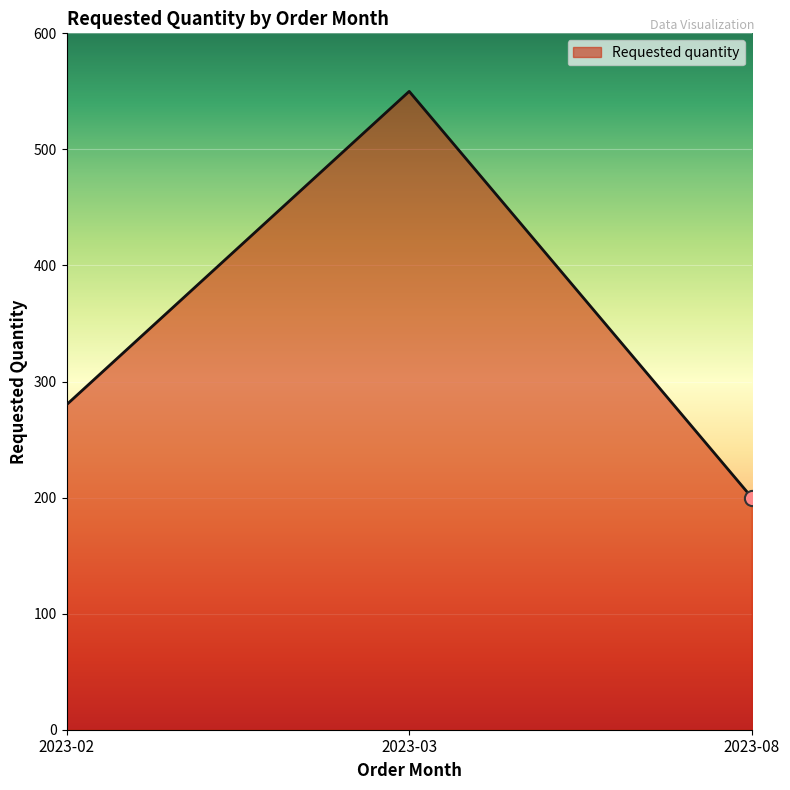

Which has a higher value, 2023-08 or 2023-03?

2023-03